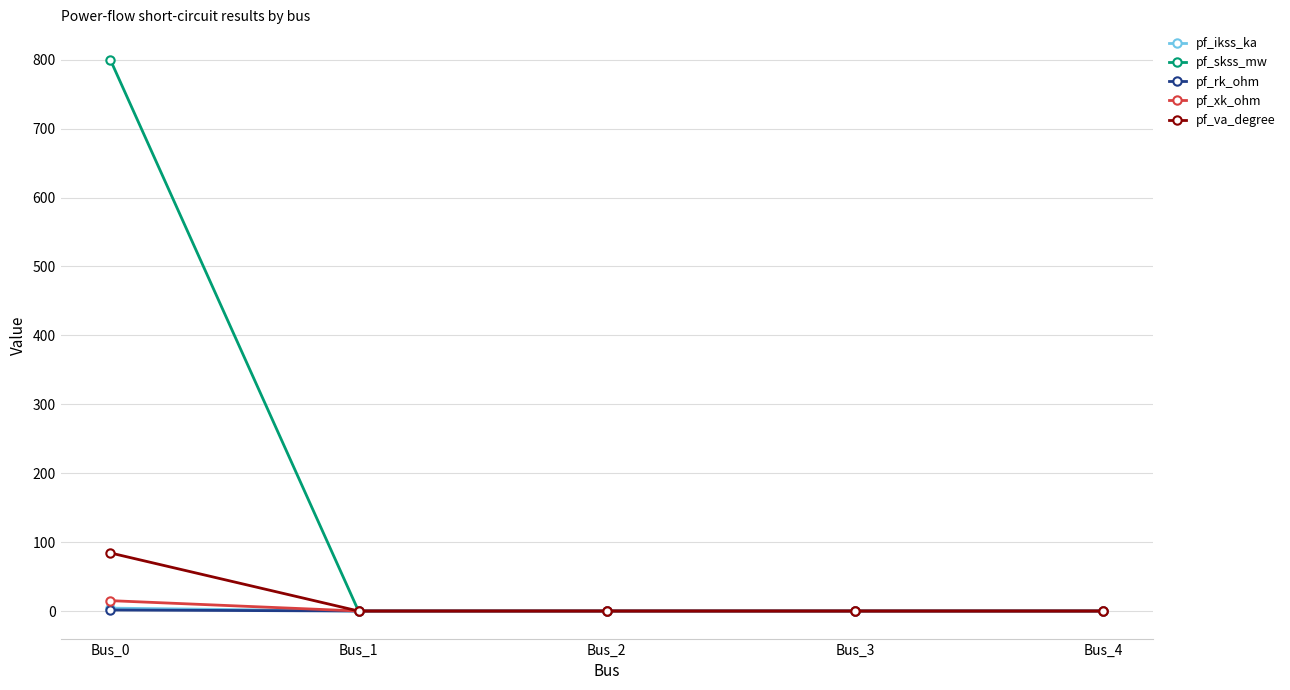

True or false: pf_ikss_ka has more than 2 interior local peaks.

False